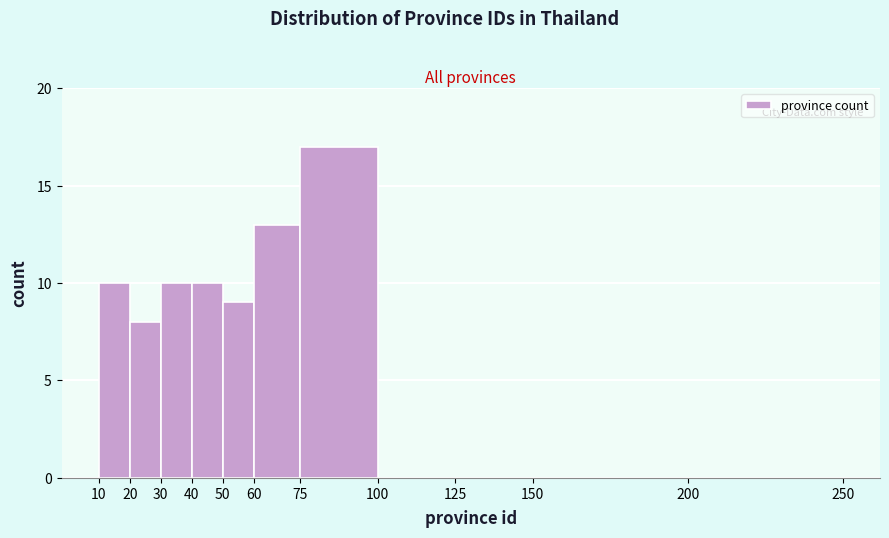

Reading left to right, transcribe this chart: for each bar, give the range it covers on the x-axis and its height. The values are not printed on the chart, so give them approximately, as read against the axis.

10 to 20: 10
20 to 30: 8
30 to 40: 10
40 to 50: 10
50 to 60: 9
60 to 75: 13
75 to 100: 17
100 to 125: 0
125 to 150: 0
150 to 200: 0
200 to 250: 0